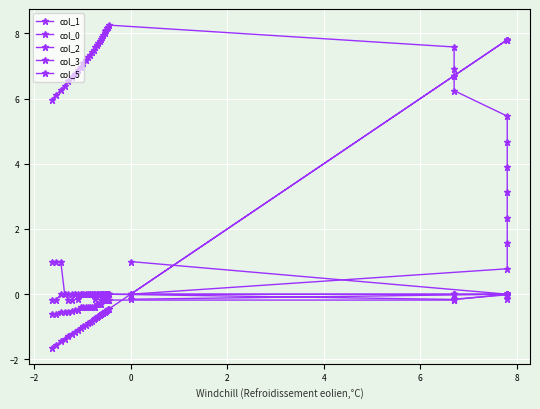

What is the minimum value for col_3?

-0.6